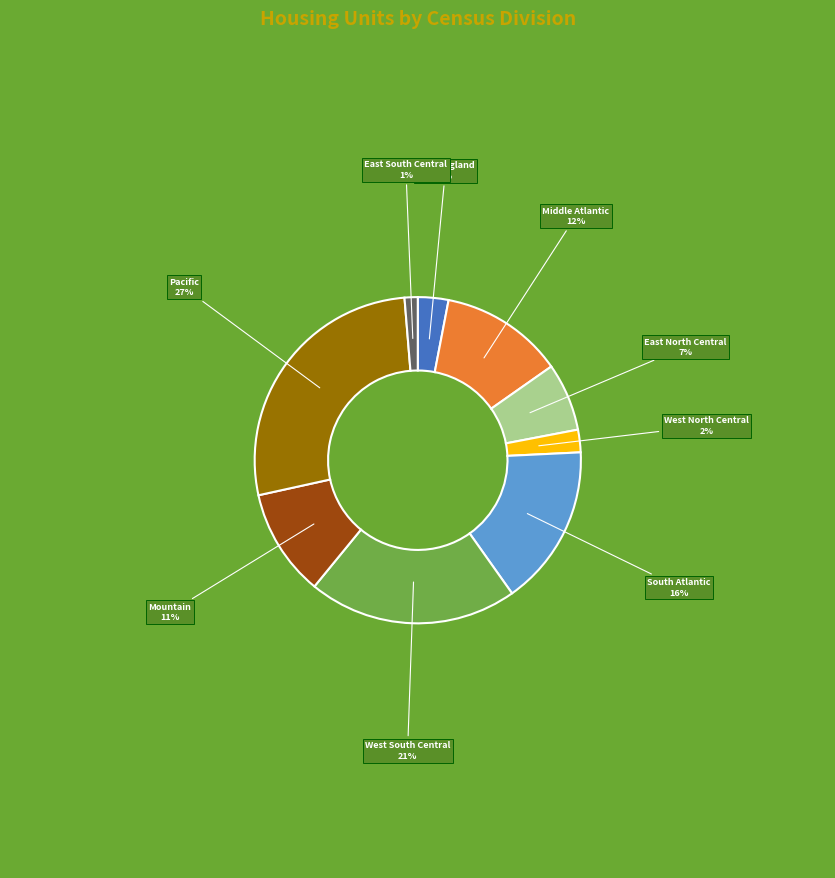

Does any single category account for the majority?

No